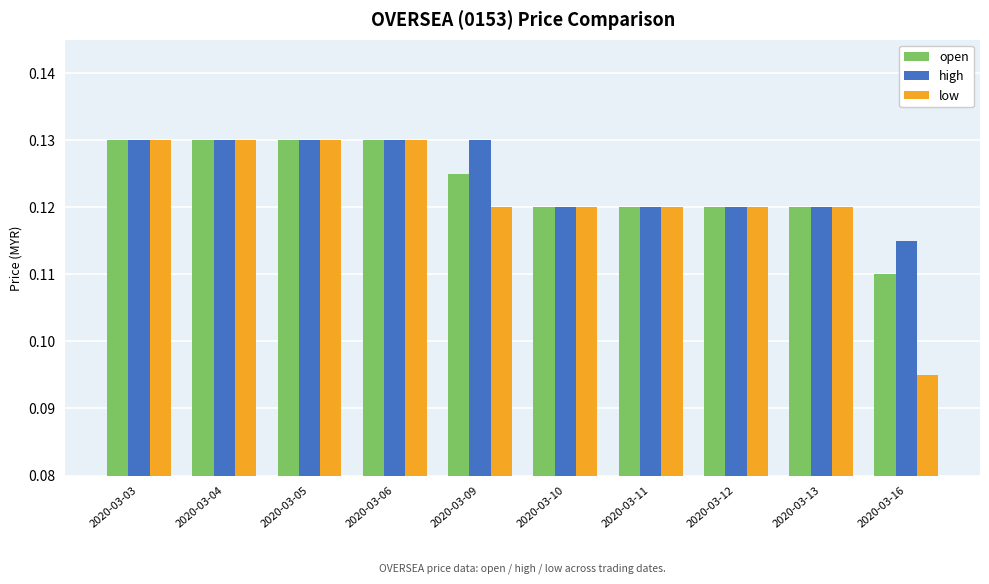

The value of high at 2020-03-12 is 0.2. True or false?

False